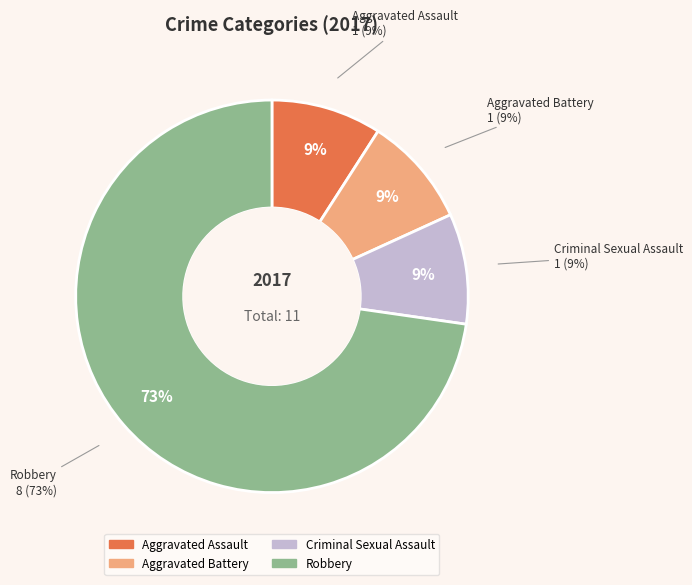

To the nearest percent, what is the average slice percentage?

25%